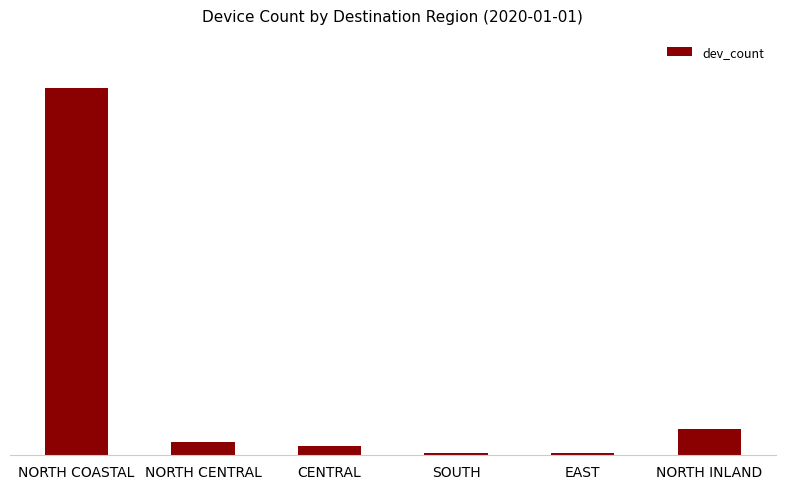

Reading left to right, transcribe all the data shown in this chart.

NORTH COASTAL=39265	NORTH CENTRAL=1461	CENTRAL=961	SOUTH=244	EAST=242	NORTH INLAND=2814